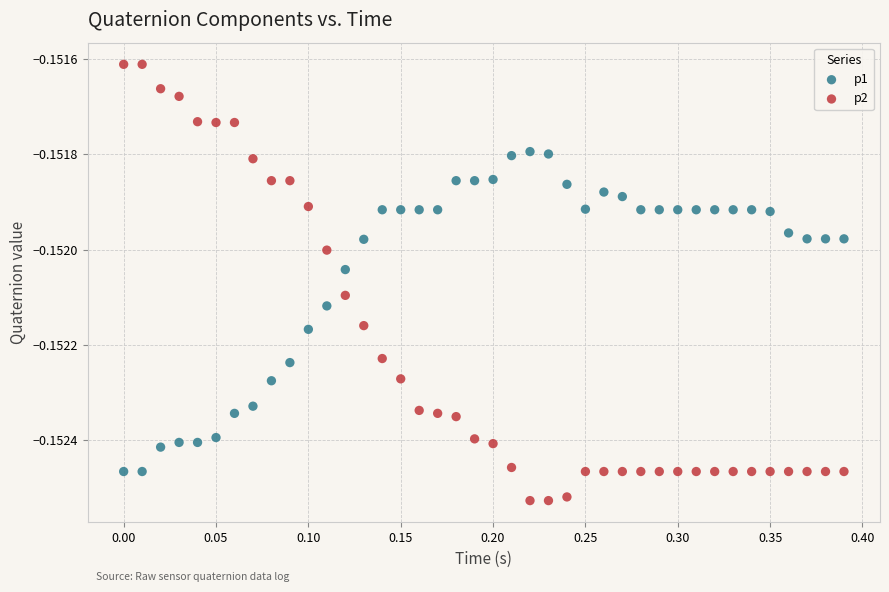

Which series reaches the maximum Y coordinate?

p2